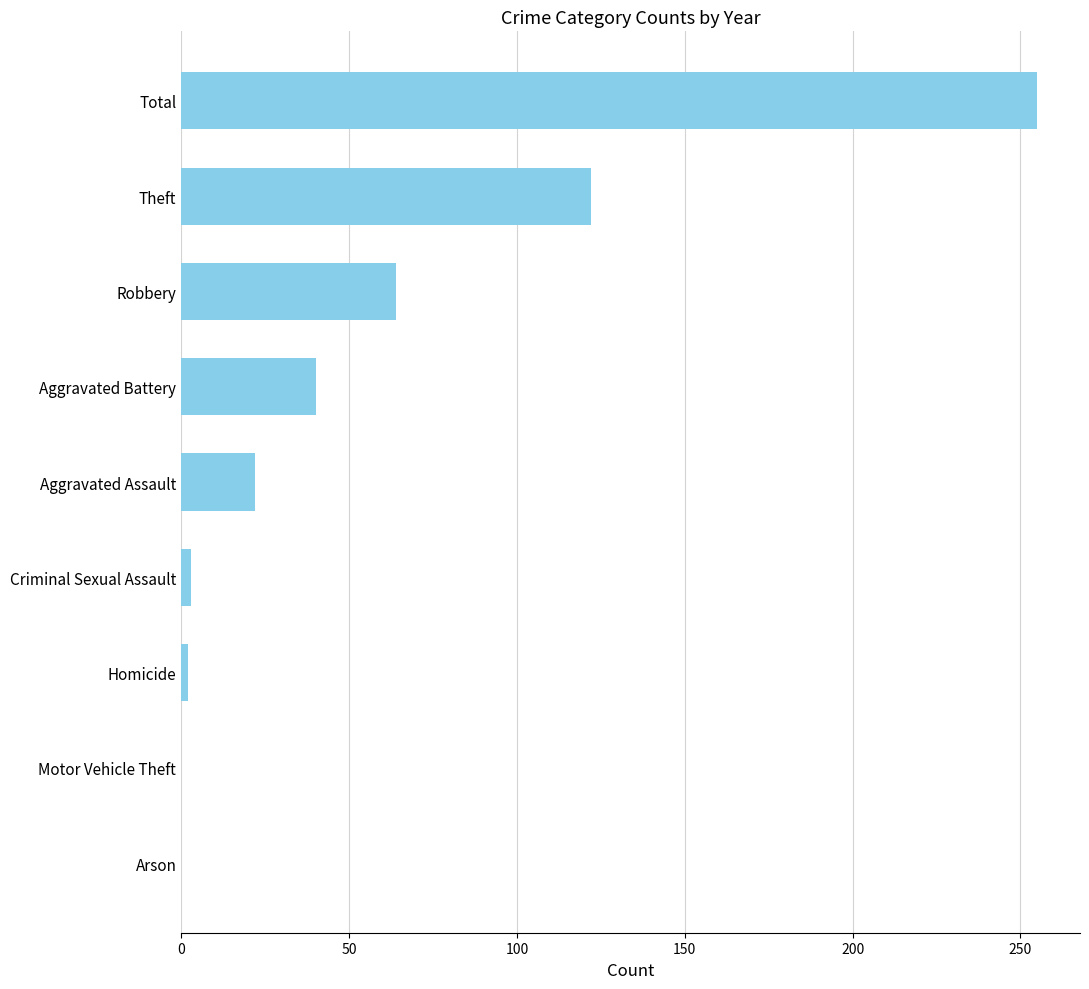

Between Robbery and Arson, which is larger?

Robbery